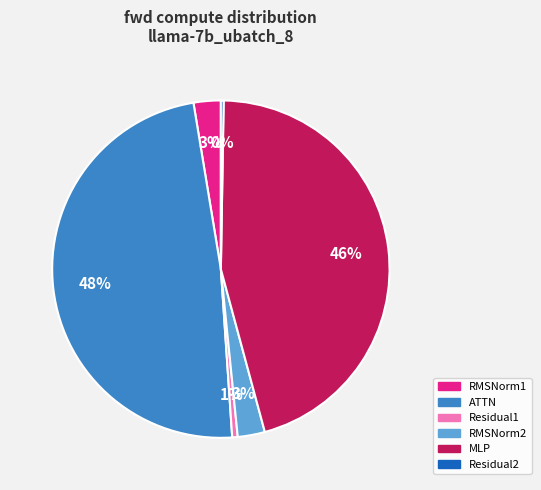

What is the largest slice in the pie chart?

ATTN